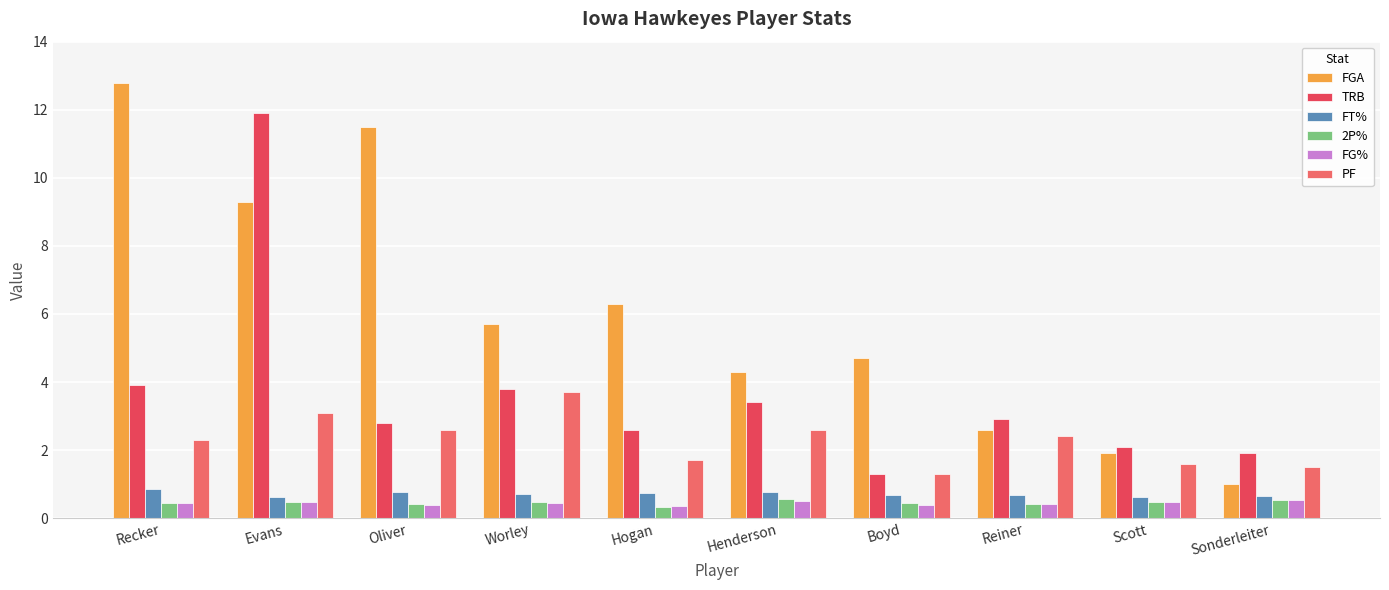

Which category has the highest value in the PF series?

Worley